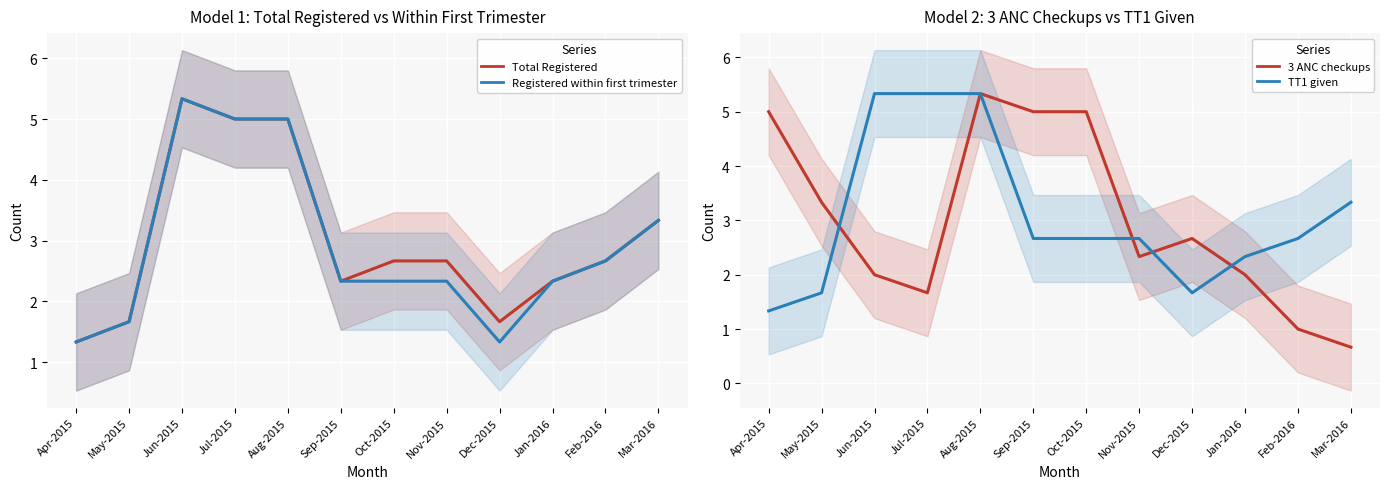

The value of TT1 given (col_6) at Jun-2015 is 7.7. True or false?

False